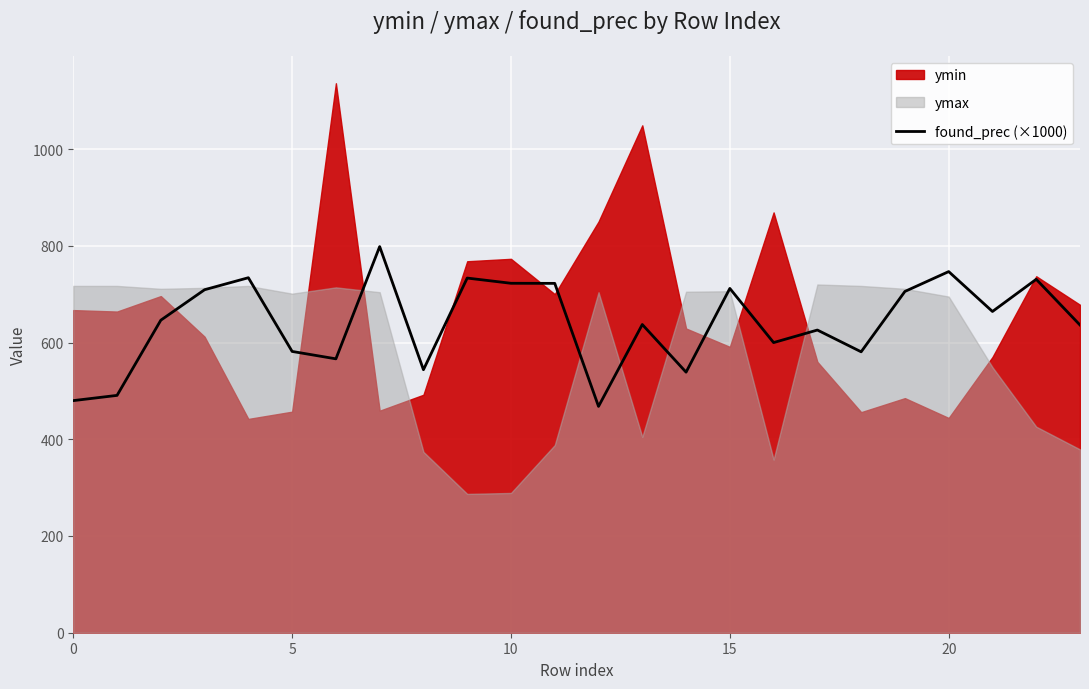

How many interior local valleys (lower than both neighbors) does the data have?

7